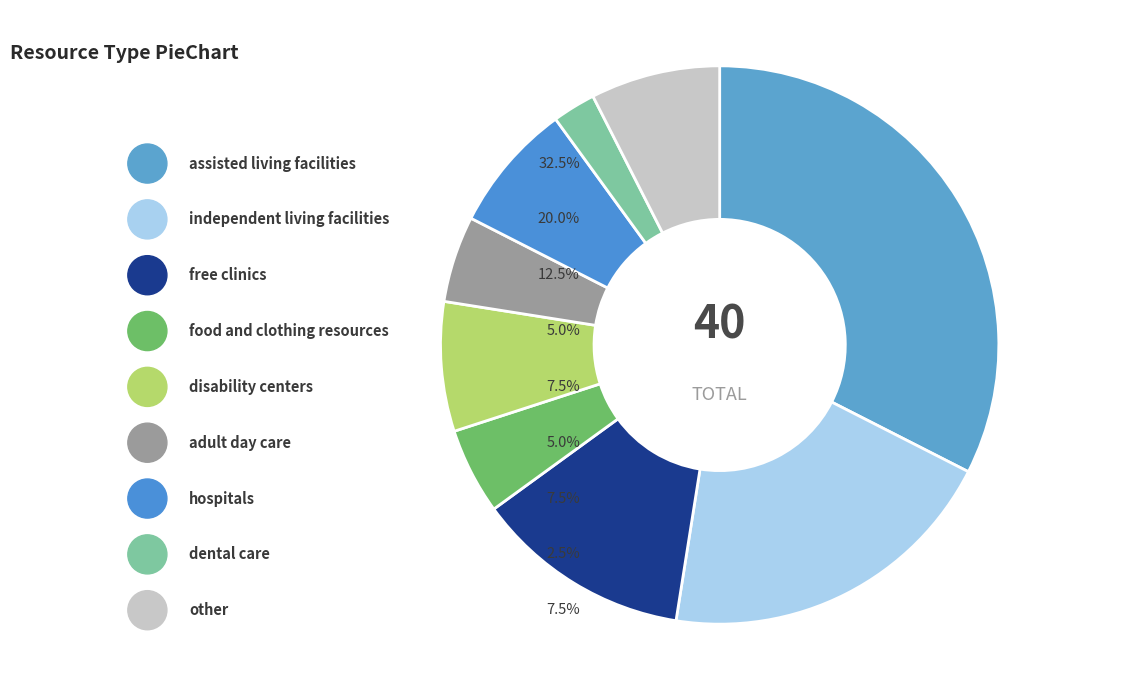

To the nearest percent, what percentage of the pie is dental care?

2%